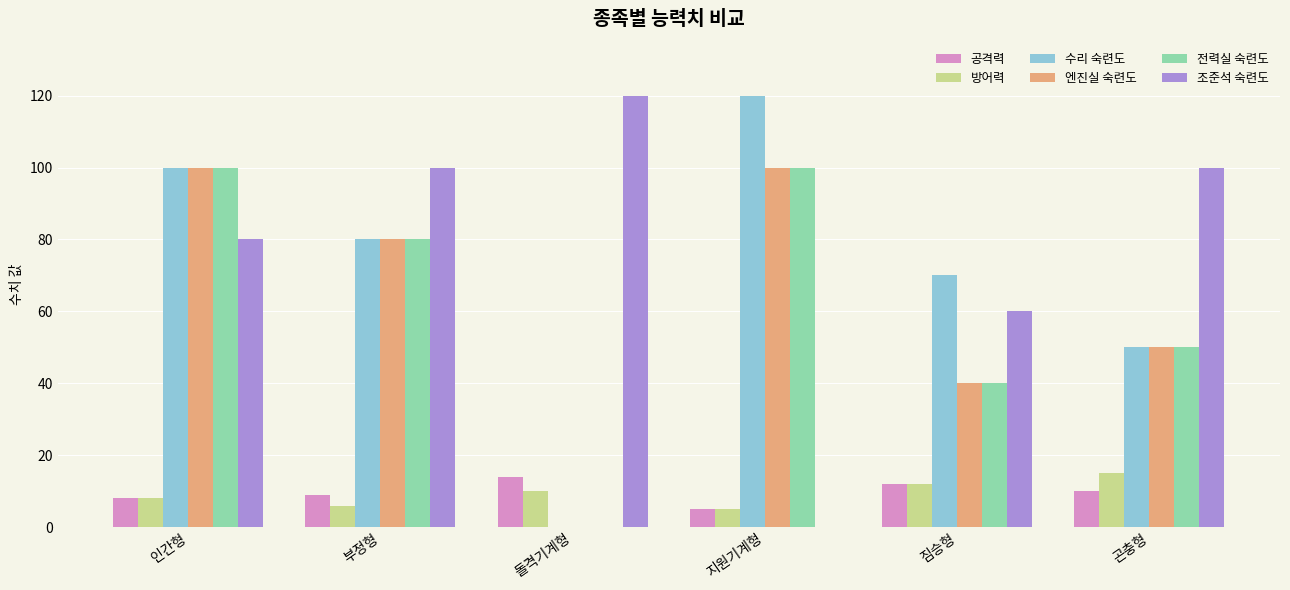

What is the sum of all 전력실 숙련도 values?

370